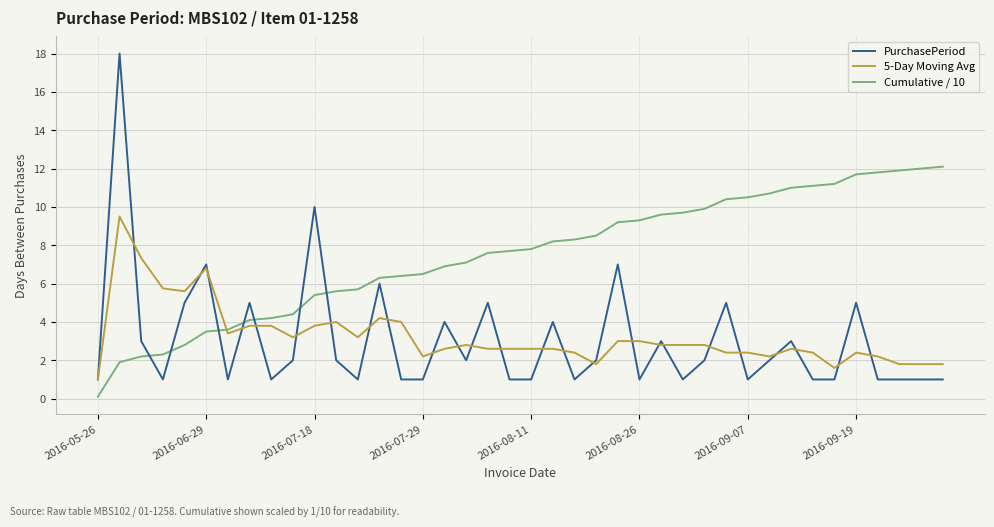

Which series has the largest range (max minus min)?

PurchasePeriod